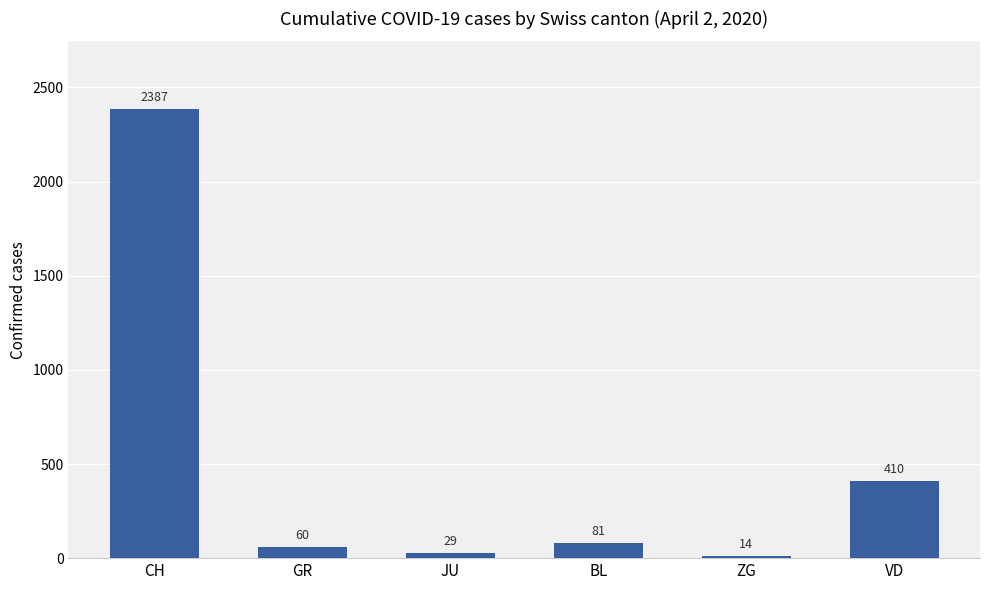

Rank the categories by value from highest to lowest.

CH, VD, BL, GR, JU, ZG